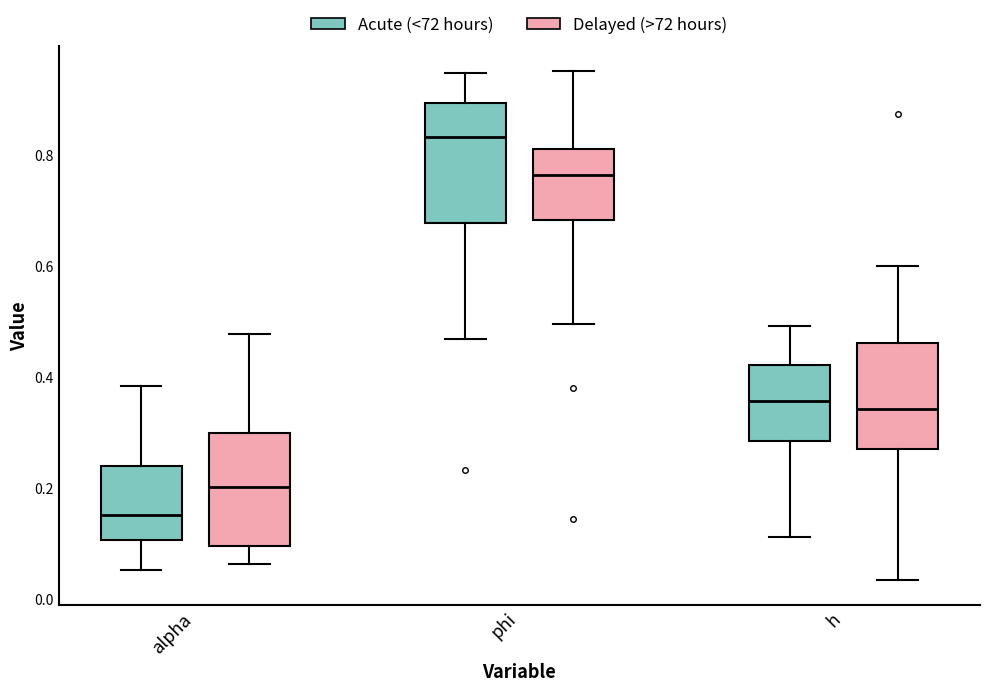

Reading left to right, read every box against the y-axis: the position of its median line, the range the box covers, and the ends of its whiskers. The values are not printed on the chart, so give them approximately, as read against the axis.

alpha (Acute (<72 hours)): median 0.16, box 0.10 to 0.24, whiskers 0.06 to 0.38
alpha (Delayed (>72 hours)): median 0.20, box 0.10 to 0.30, whiskers 0.06 to 0.48
phi (Acute (<72 hours)): median 0.84, box 0.68 to 0.90, whiskers 0.46 to 0.94
phi (Delayed (>72 hours)): median 0.76, box 0.68 to 0.80, whiskers 0.50 to 0.94
h (Acute (<72 hours)): median 0.36, box 0.28 to 0.42, whiskers 0.12 to 0.50
h (Delayed (>72 hours)): median 0.34, box 0.26 to 0.46, whiskers 0.04 to 0.60